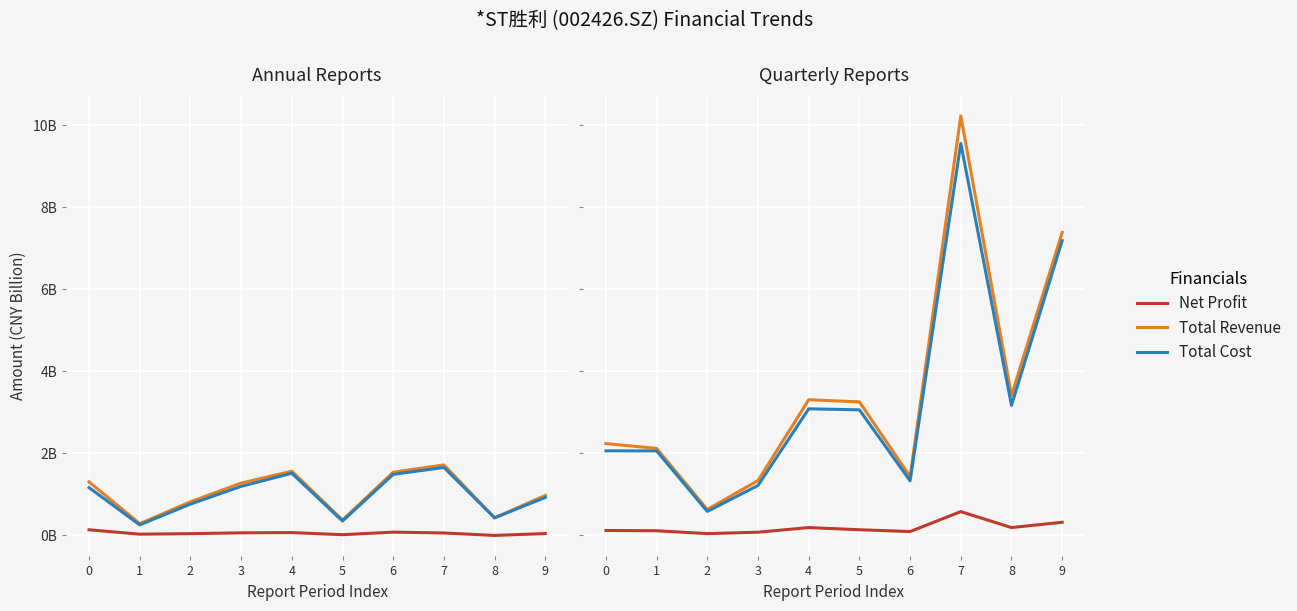

Does the chart display data point markers on the line(s)?

No